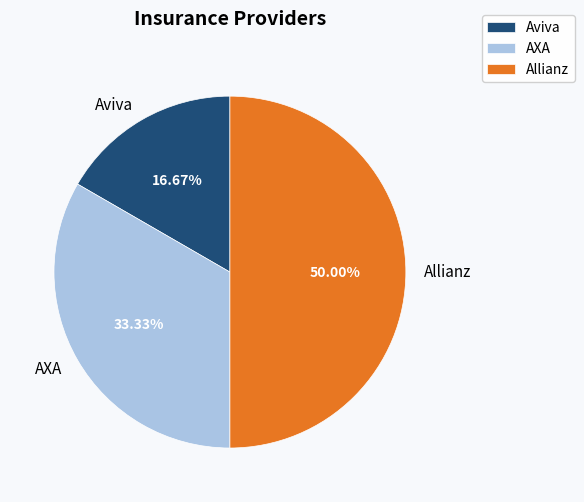

Which slice is the largest?

Allianz